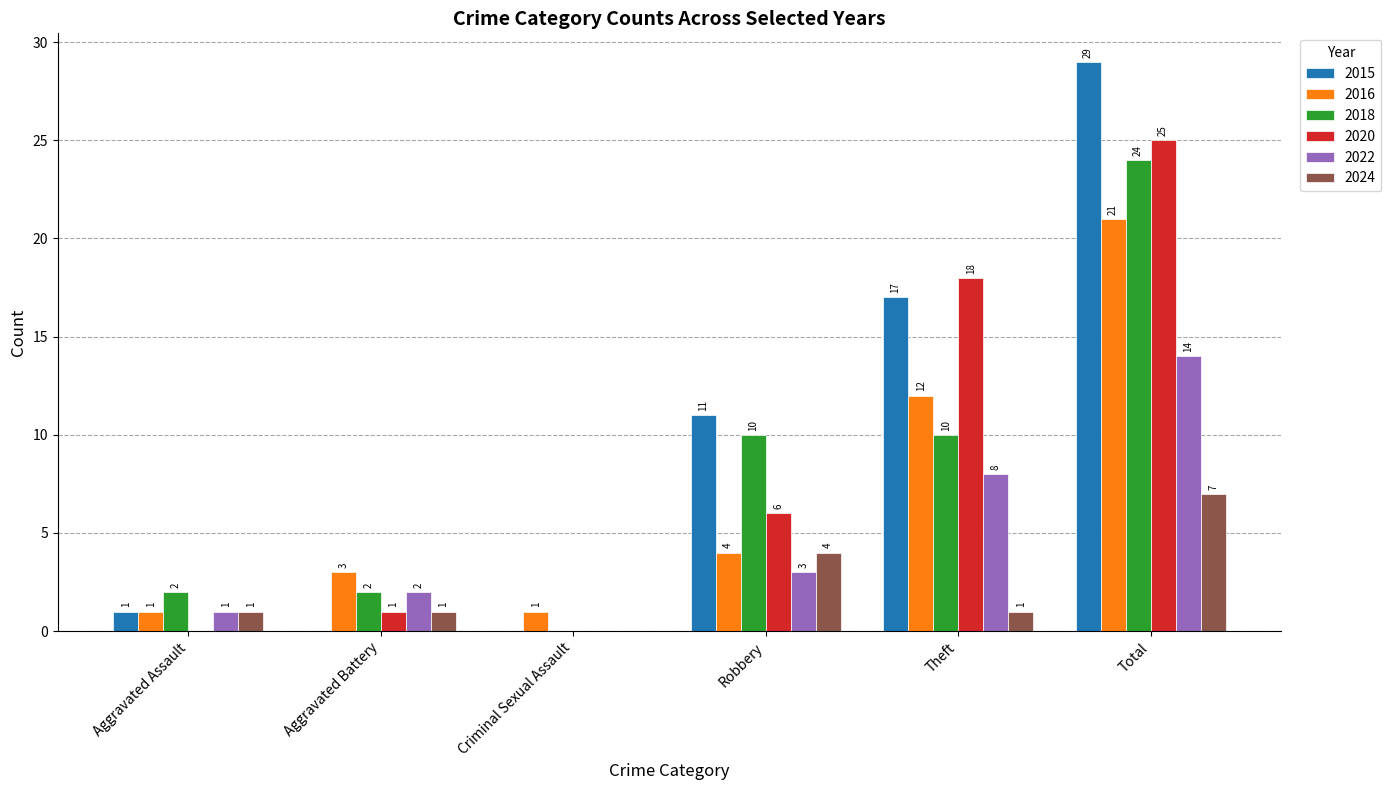

How many distinct data groups are displayed?

6